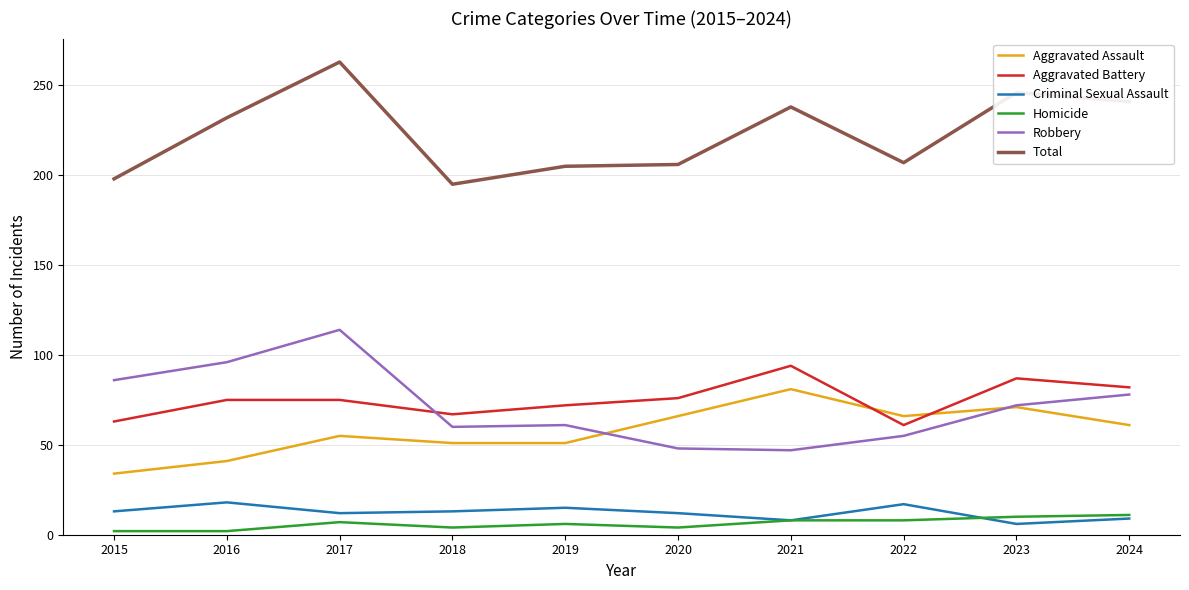

Rank the series by their maximum value, from lowest to highest.

Homicide, Criminal Sexual Assault, Aggravated Assault, Aggravated Battery, Robbery, Total